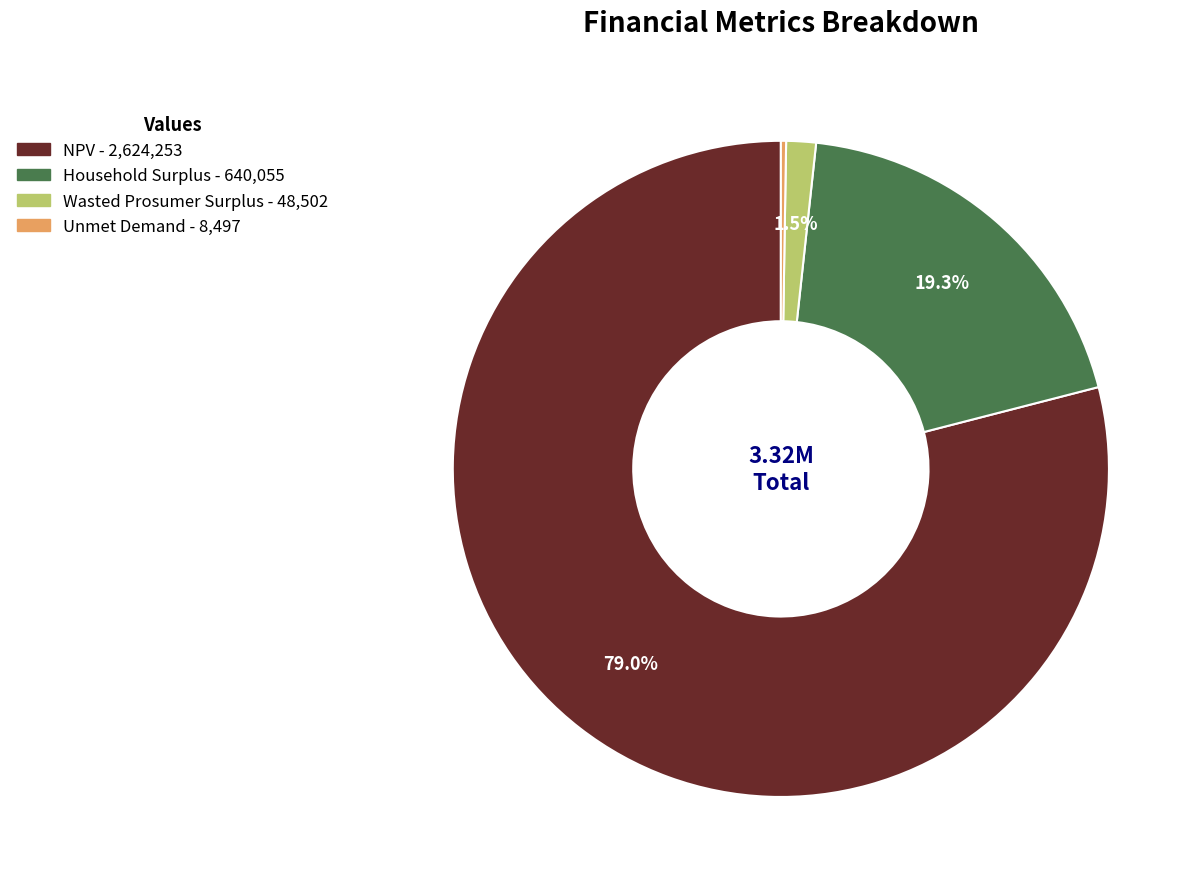

To the nearest percent, what is the average slice percentage?

25%